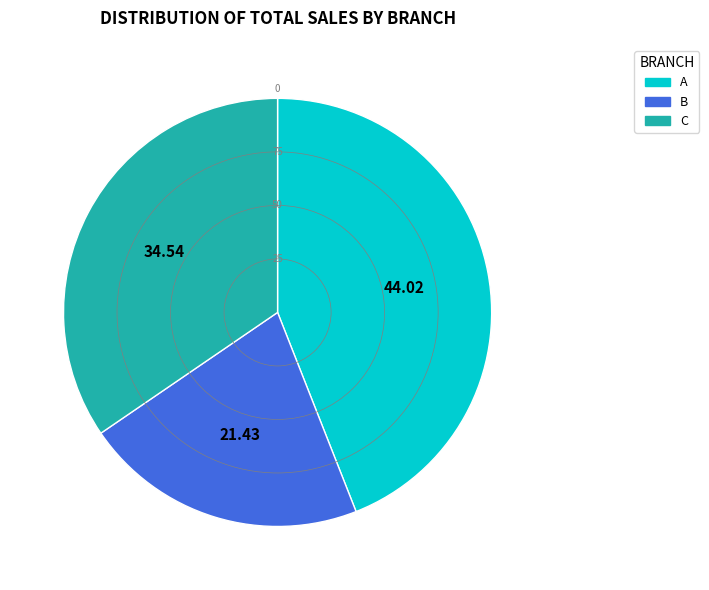

Is it true that A is 55% of the pie?

False